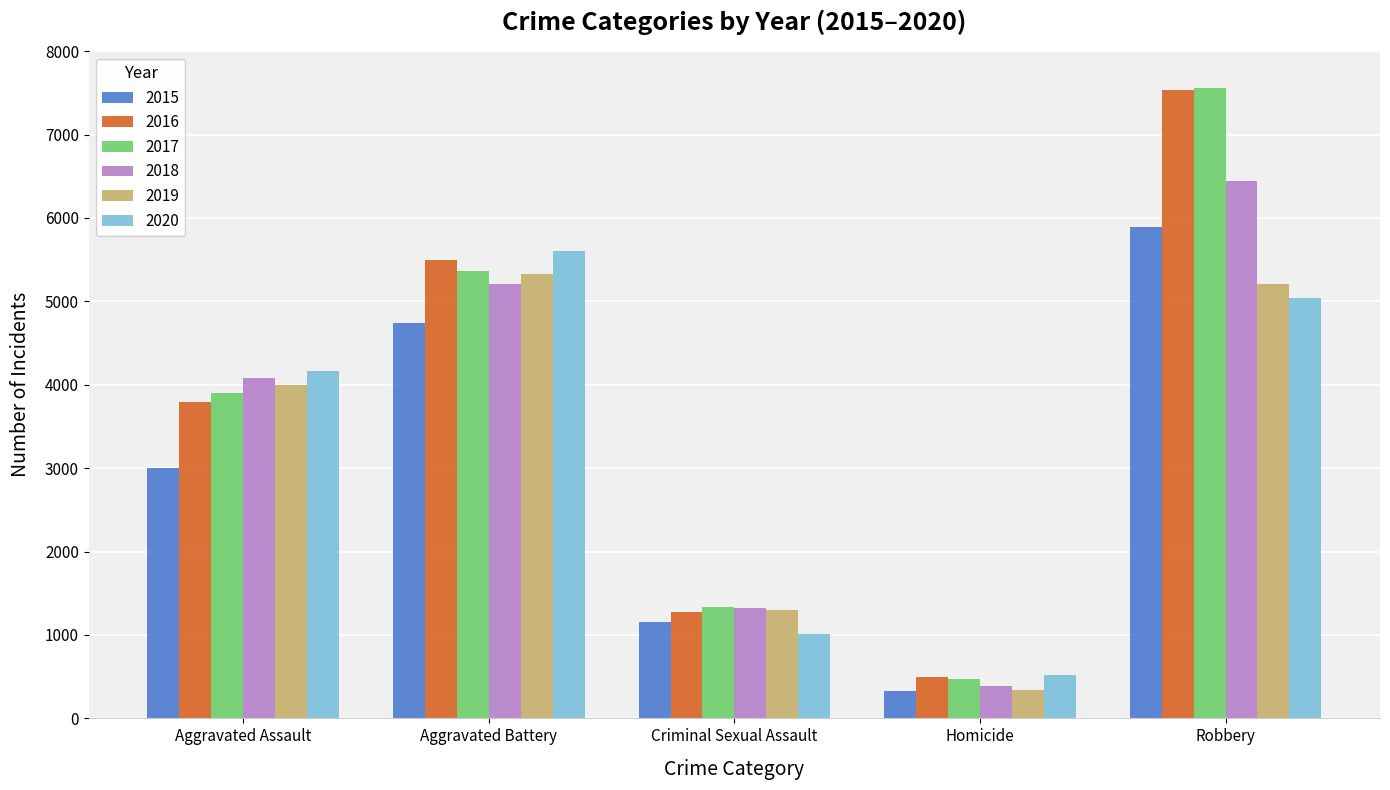

Where is 2020 nearest to the value 3059?

Aggravated Assault